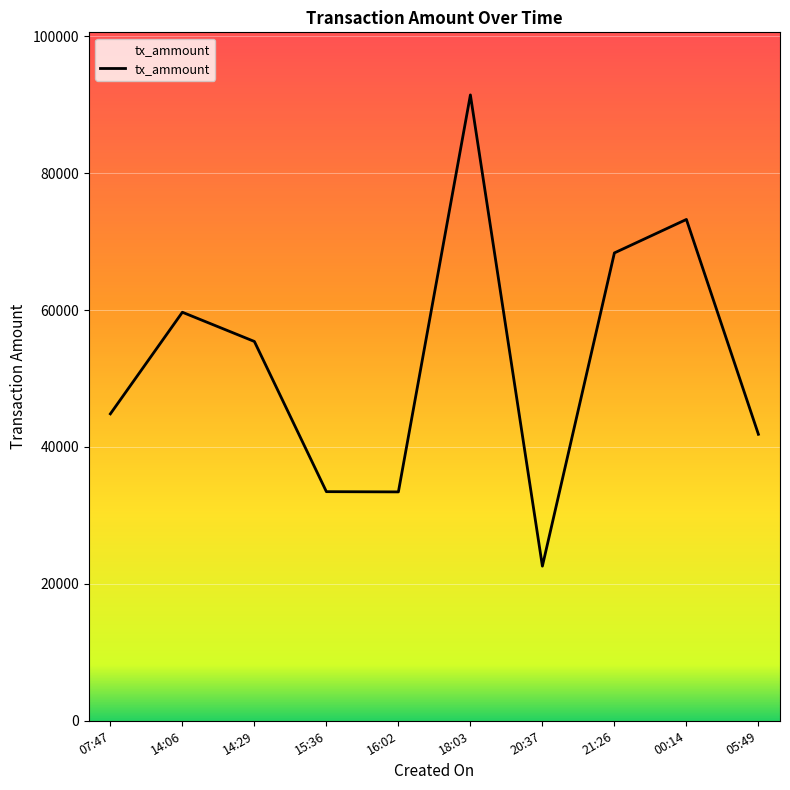

What is the difference between the maximum and minimum values?

68830